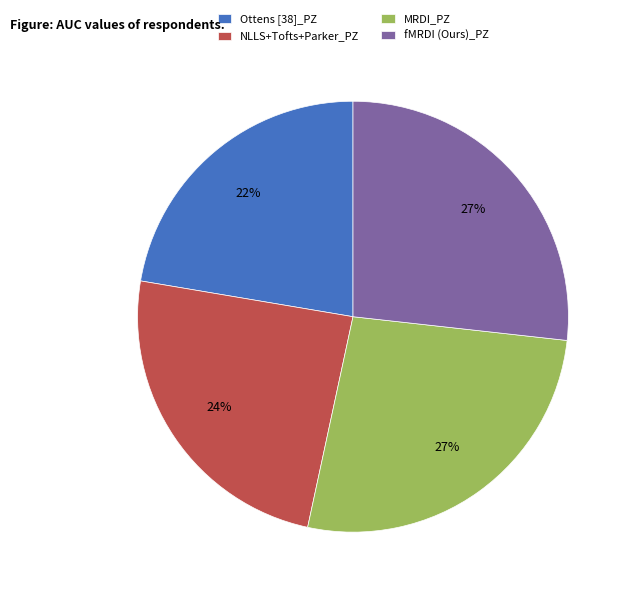

Is there any slice that represents more than half of the pie?

No